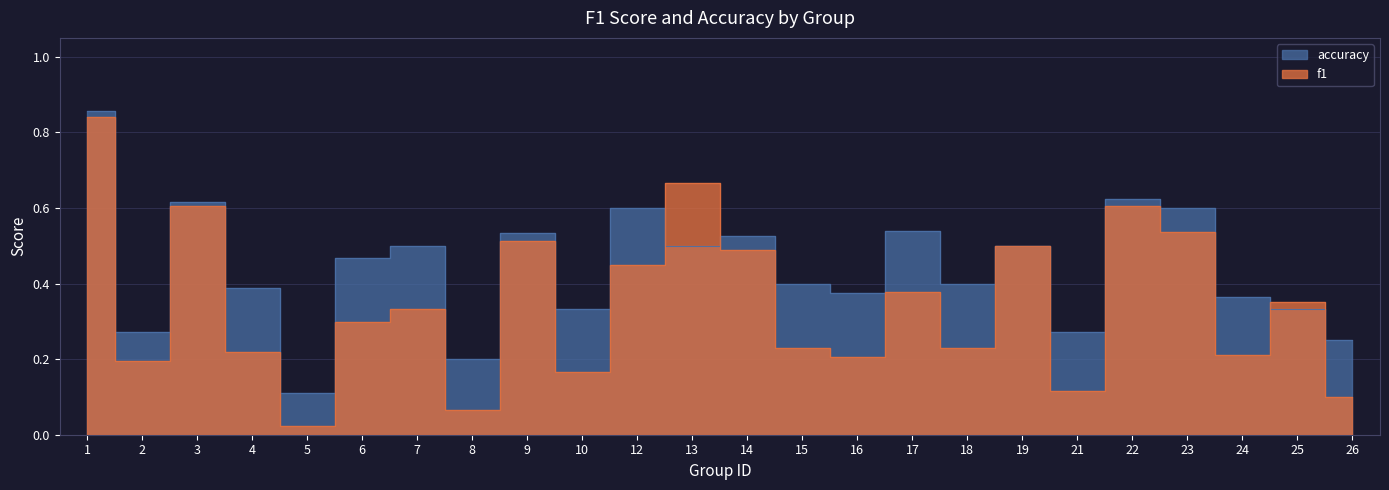

Is it true that accuracy equals 0.7 at 6?

False